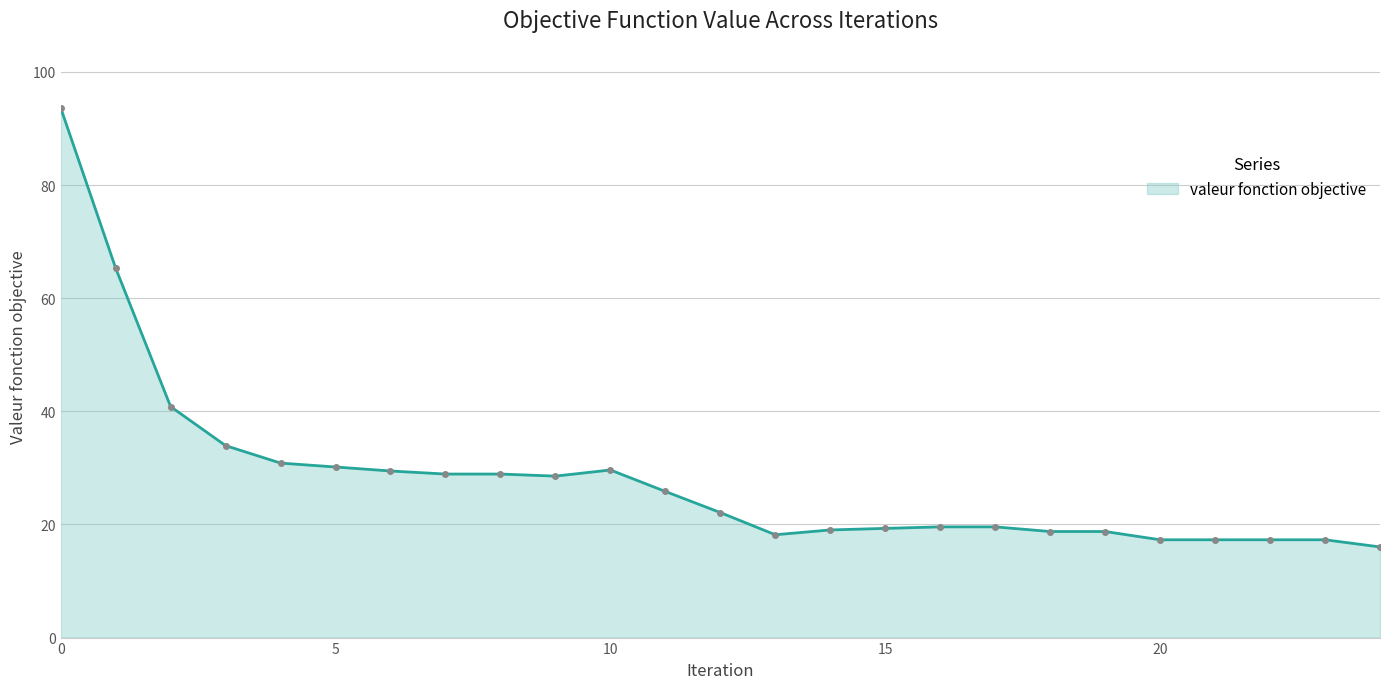

Count the number of categories in the chart.

25